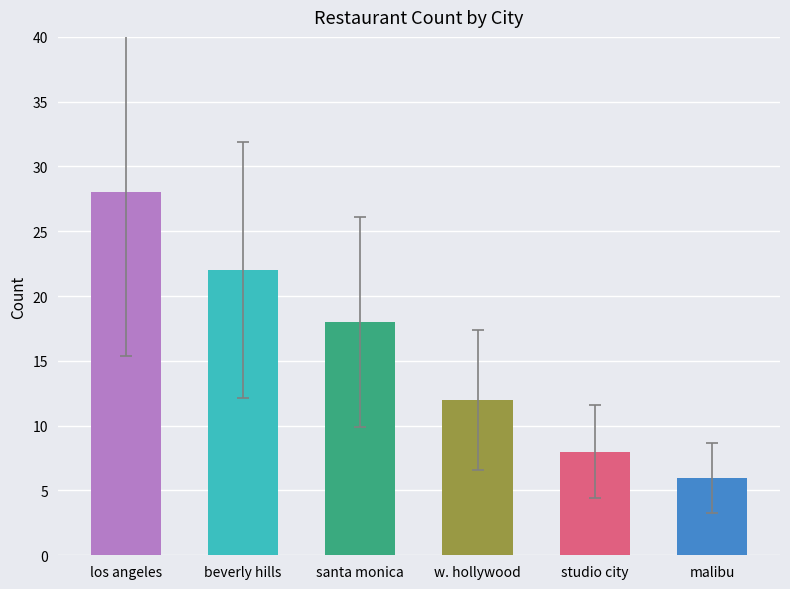

How many data points are less than 18?

3